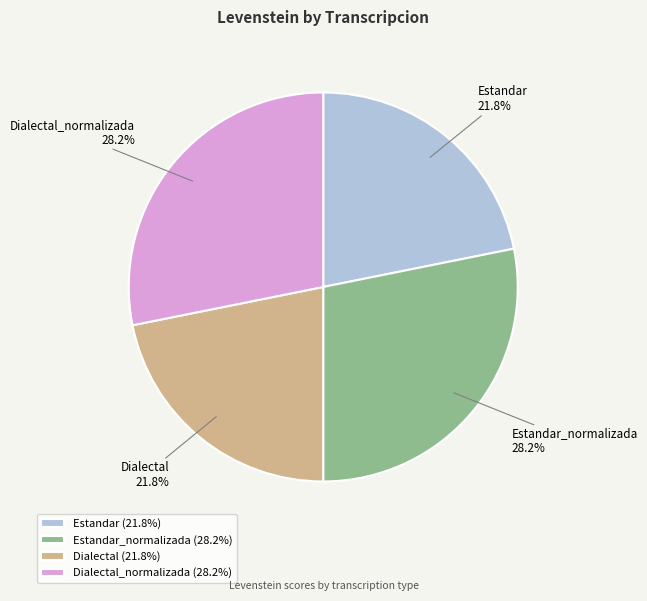

Does Dialectal represent more than half of the total?

No